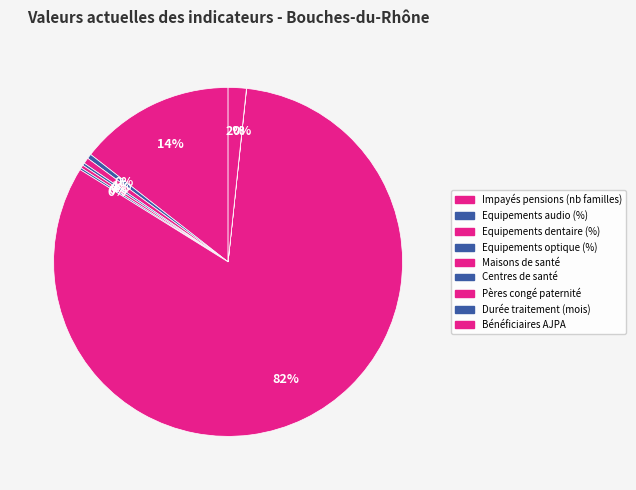

Which slice represents more than half of the pie?

Pères congé paternité